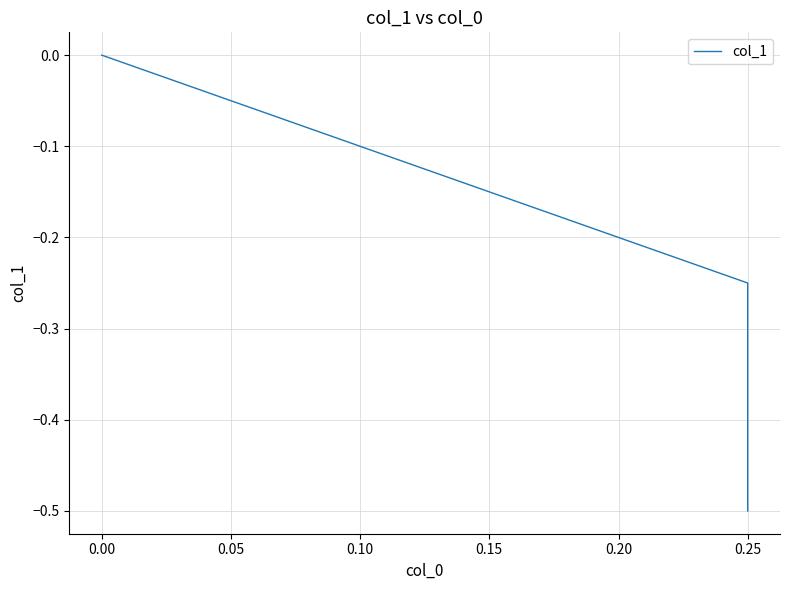

Is it true that the value at 0.00 is -0.3?

False